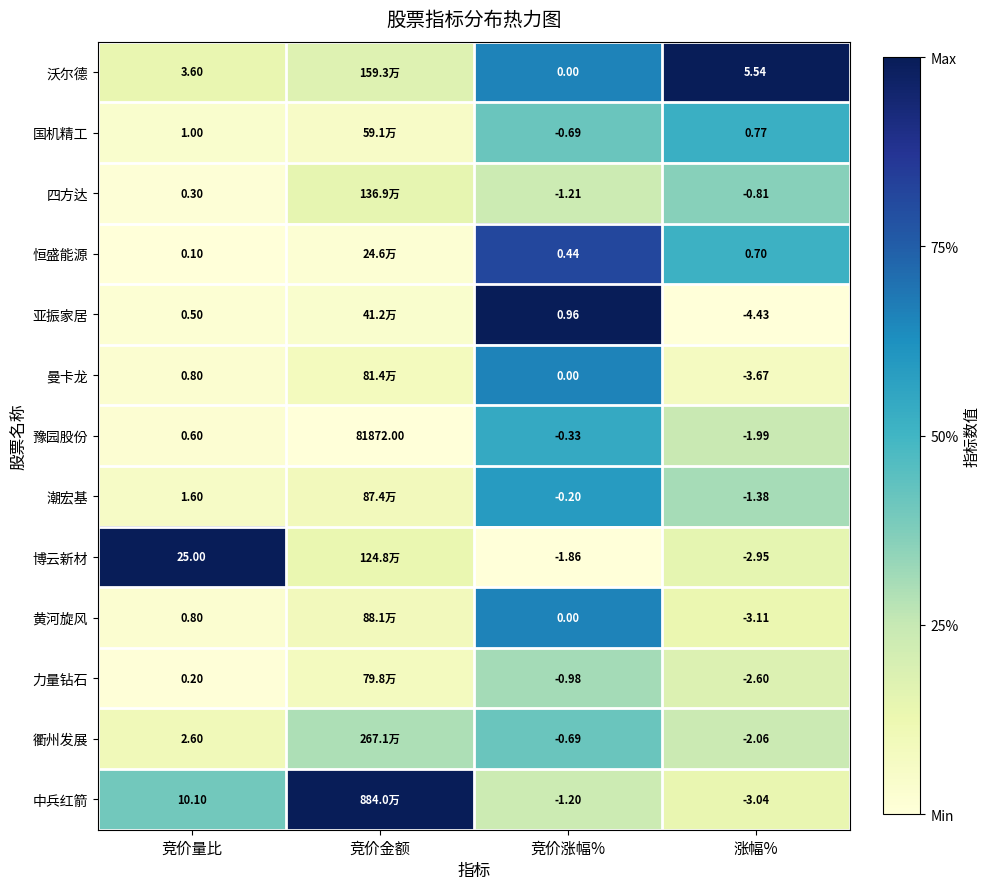

At how many categories does at least one series exceed 0?

4